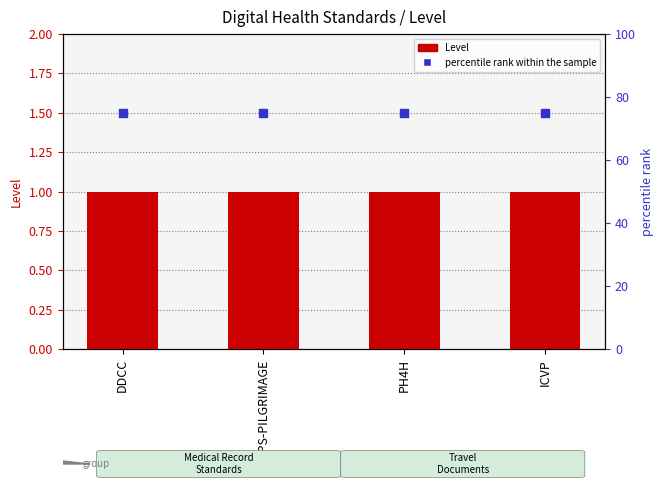

Which series has the widest spread of Y values?

Level